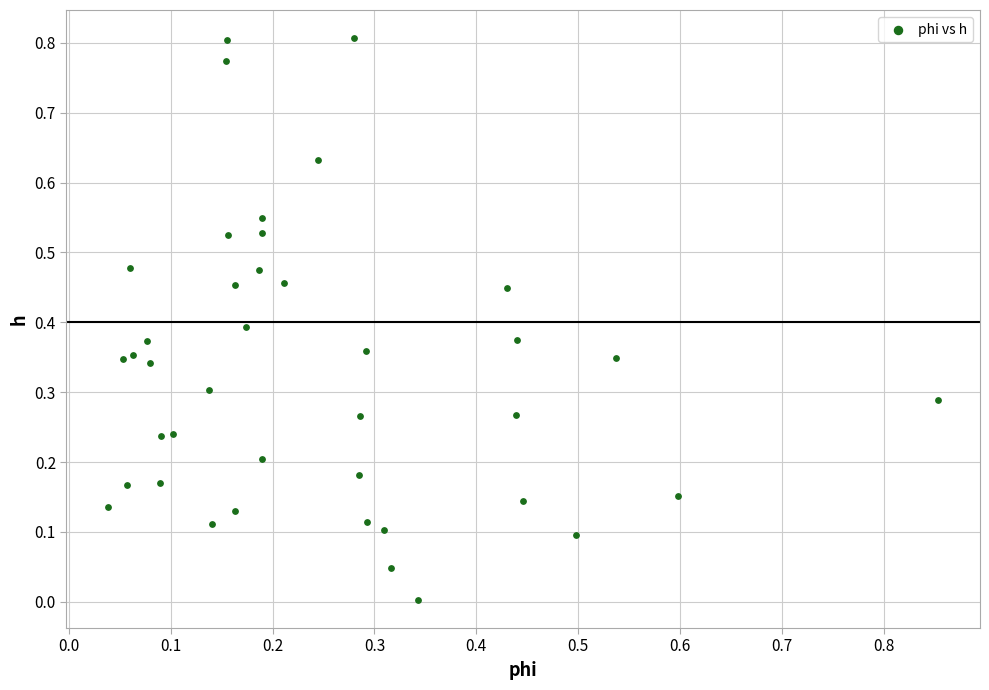

Count the number of points in this scatter plot.

40